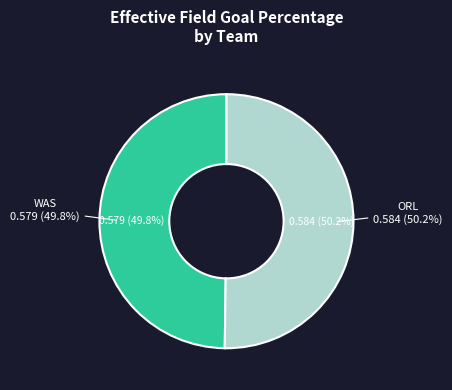

To the nearest percent, what is the average slice percentage?

50%